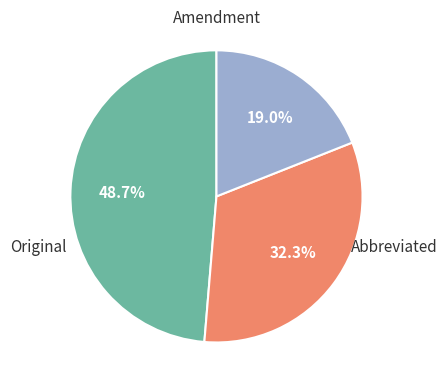

Does any single category account for the majority?

No